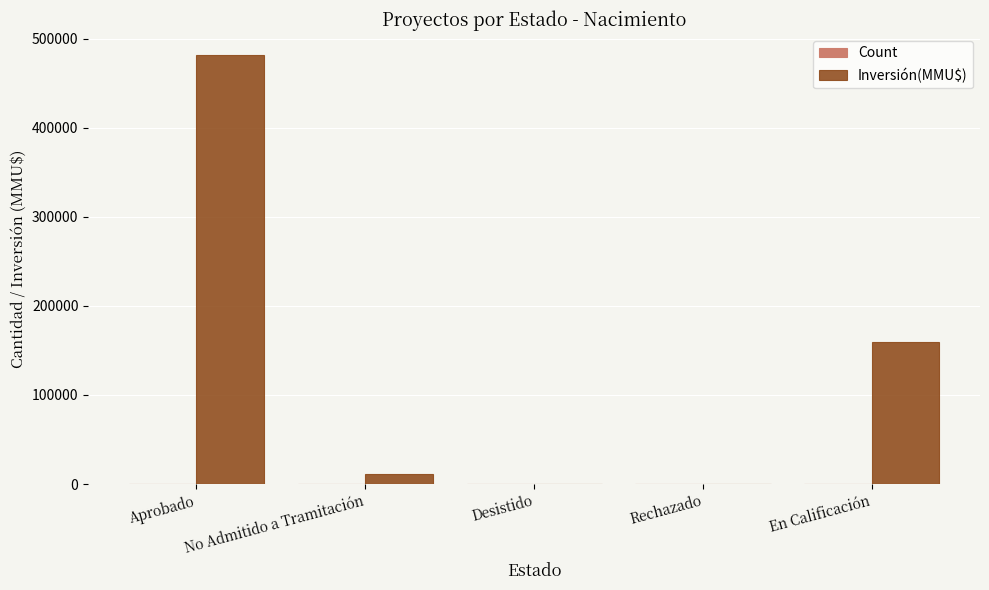

Between Aprobado and Desistido, which series saw the biggest shift?

Inversión(MMU$)